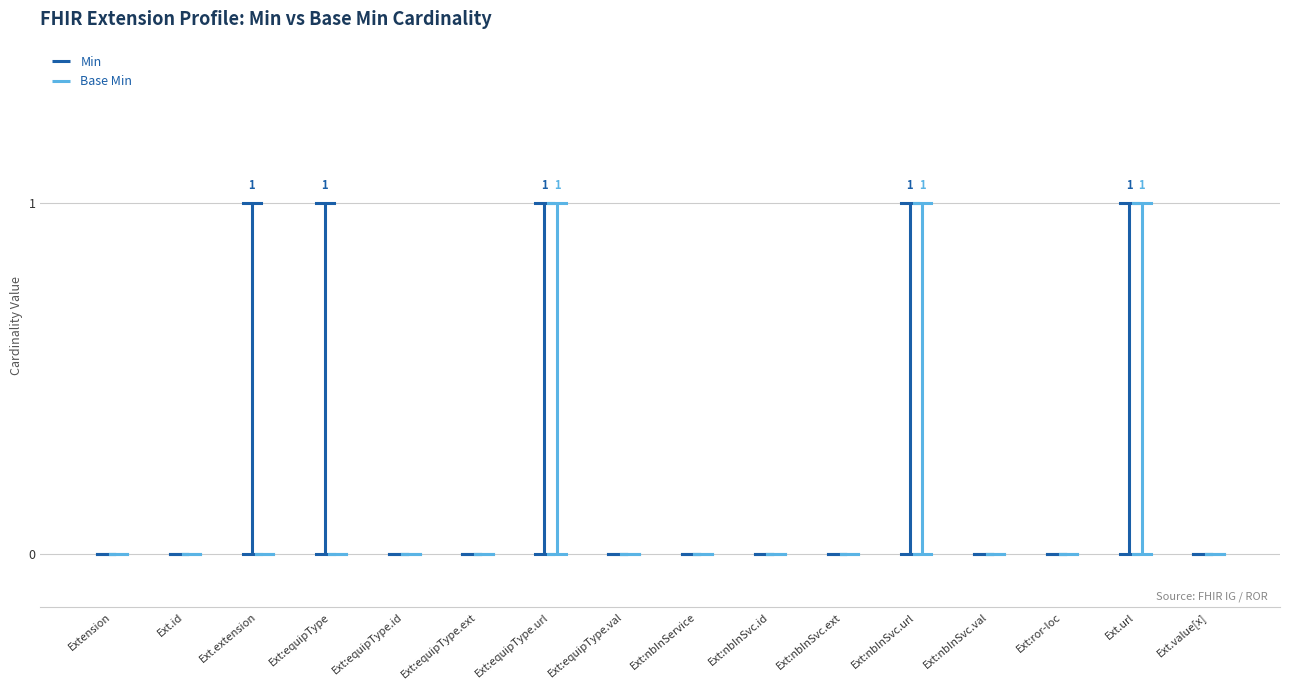

True or false: Min and Base Min cross at least once.

False